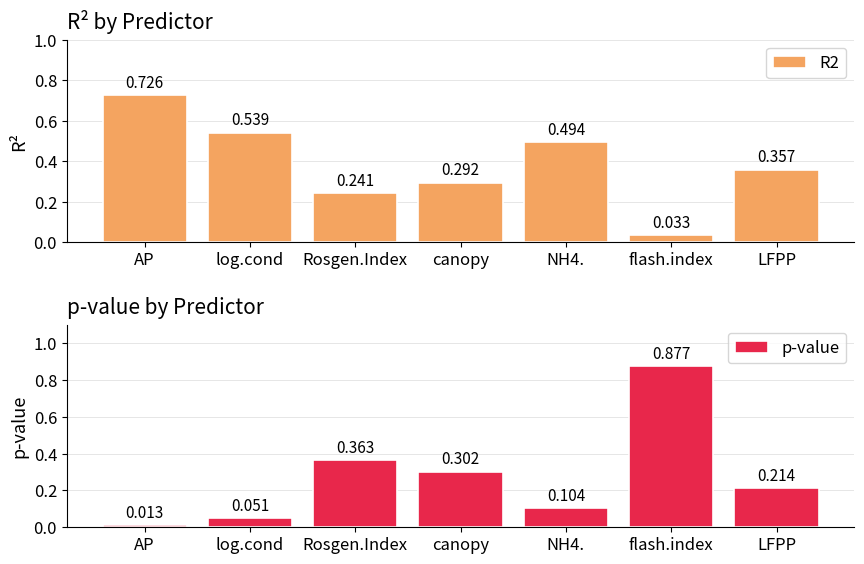

Reading left to right, list all the values displayed in this chart.

R2: 0.7	0.5	0.2	0.3	0.5	0.0	0.4
p-value: 0.0	0.1	0.4	0.3	0.1	0.9	0.2